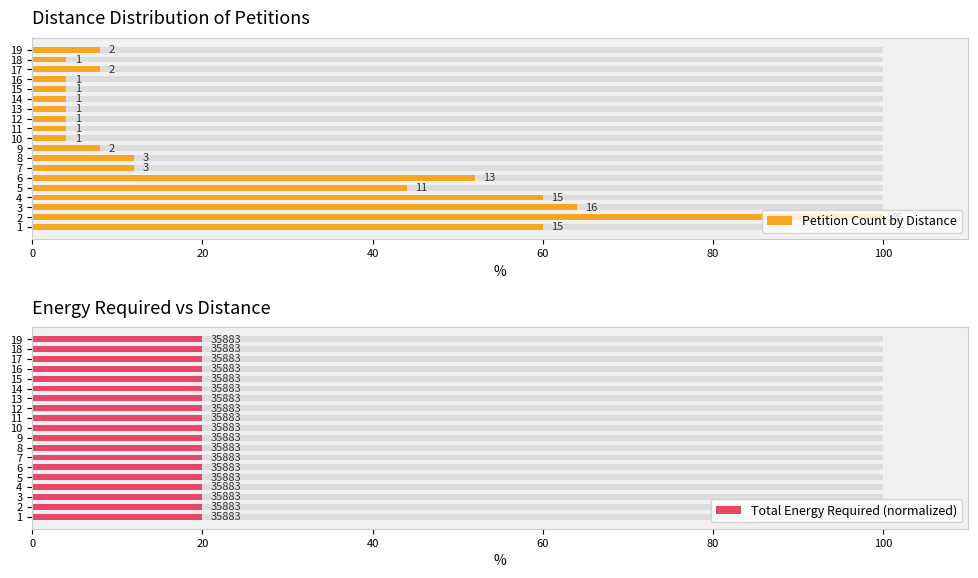

What is the difference between the maximum and minimum values in the Petition Count by Distance series?

96.0